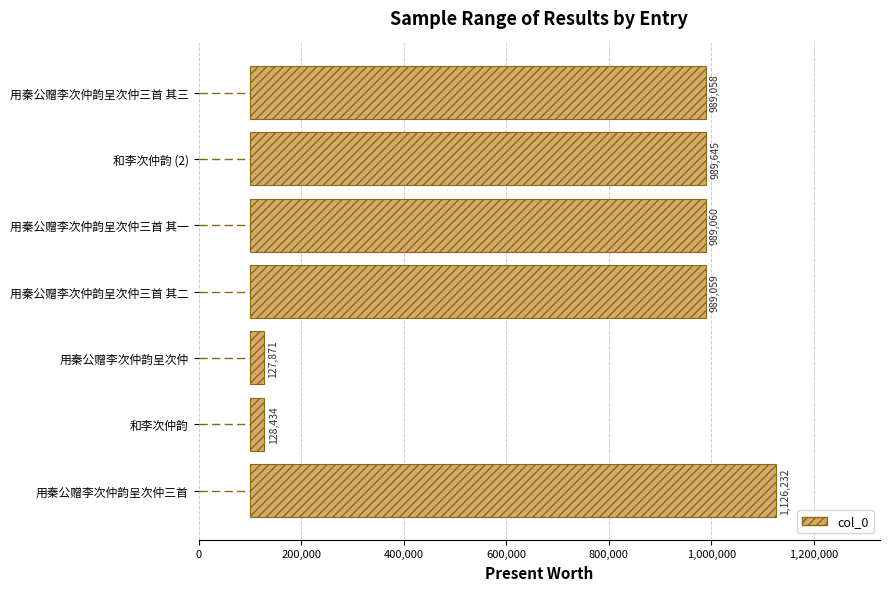

Reading left to right, extract all data points from this chart.

1026232	28434	27871	889059	889060	889645	889058